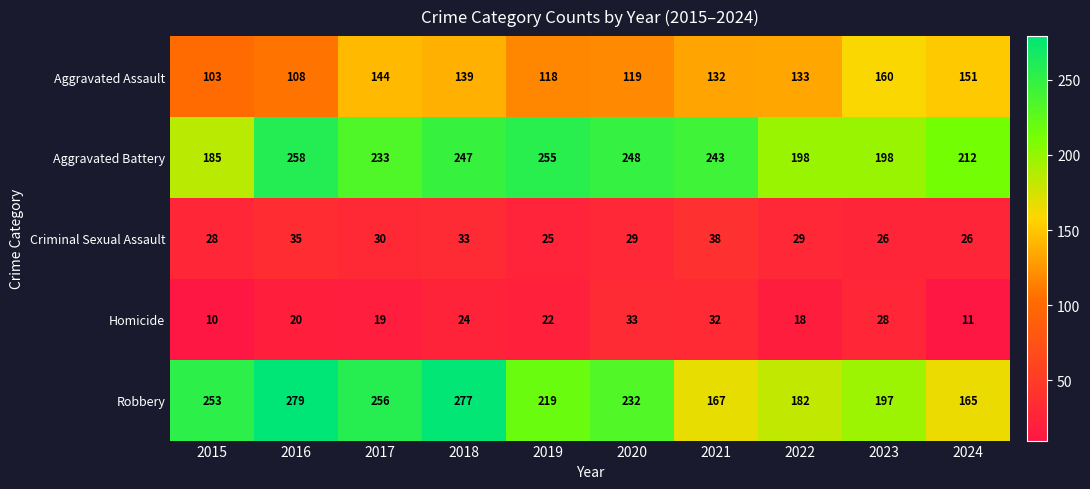

Count the number of categories in the chart.

10